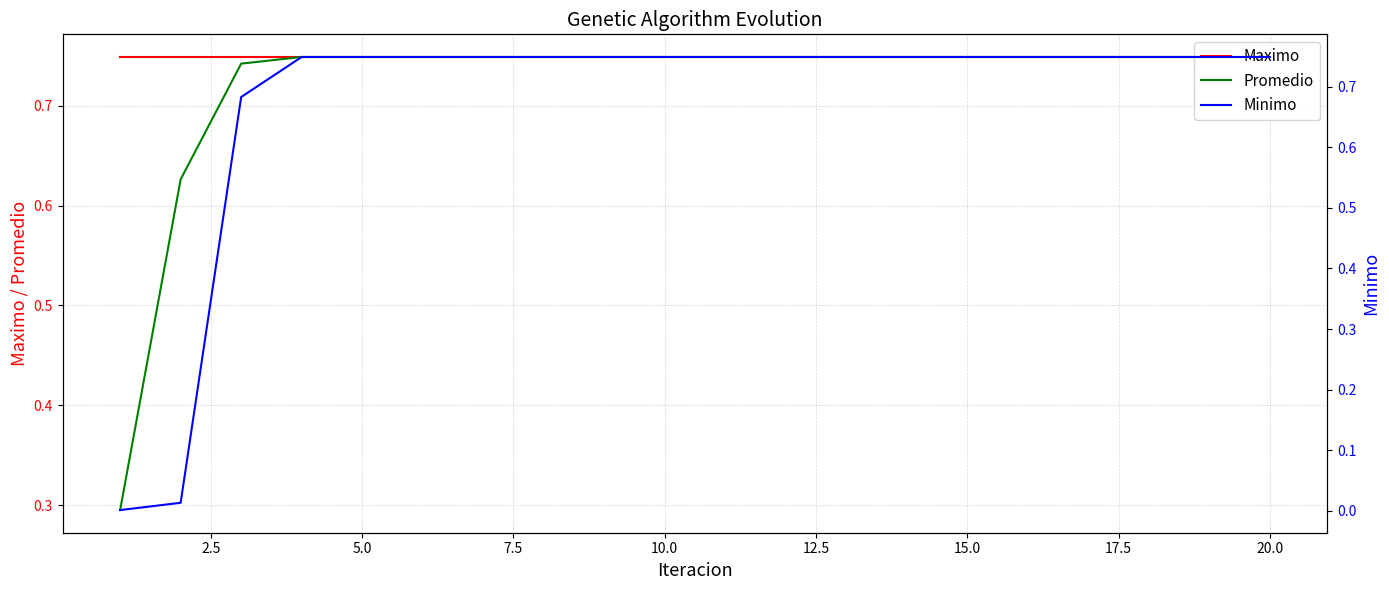

At how many categories does at least one series exceed 0?

20